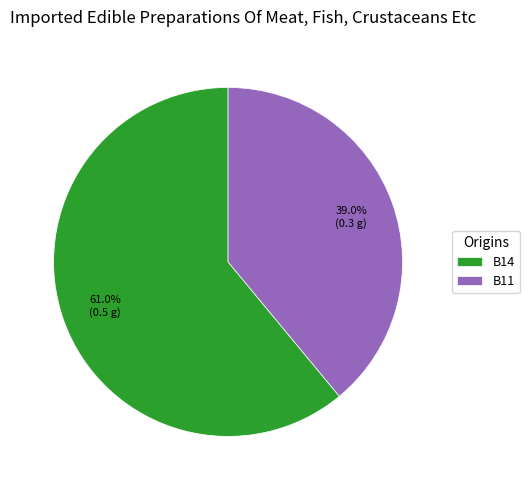

To the nearest percent, what percentage of the pie is B11?

39%